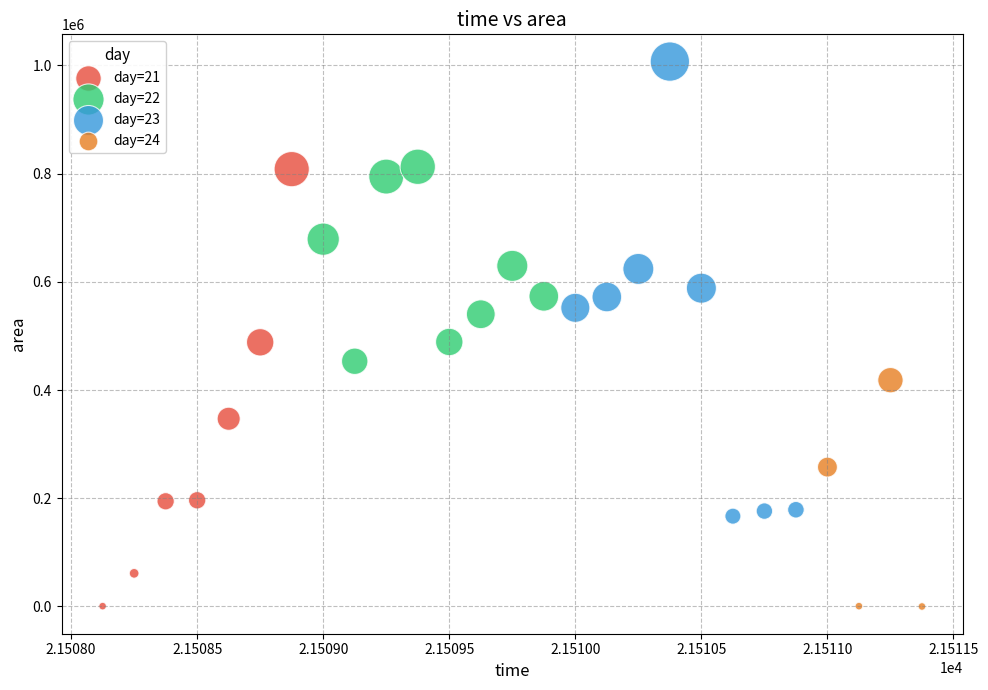

What are all the series names shown in the legend?

day=21, day=22, day=23, day=24